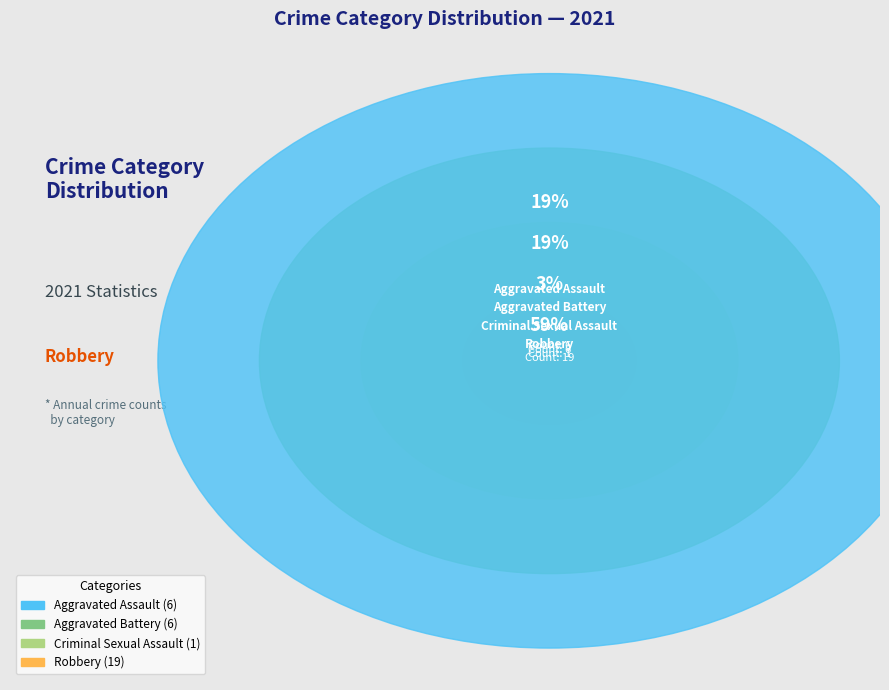

To the nearest percent, what is the difference between the largest and smallest slice percentages?

56%